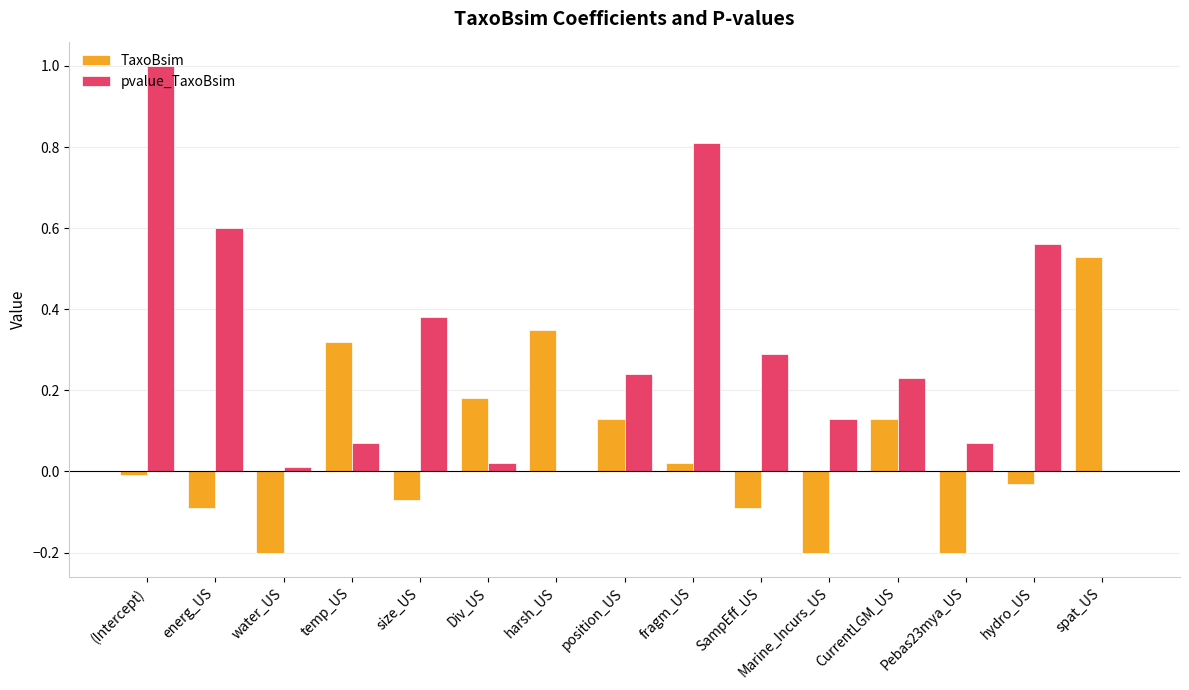

What is the sum of all TaxoBsim values?

0.8